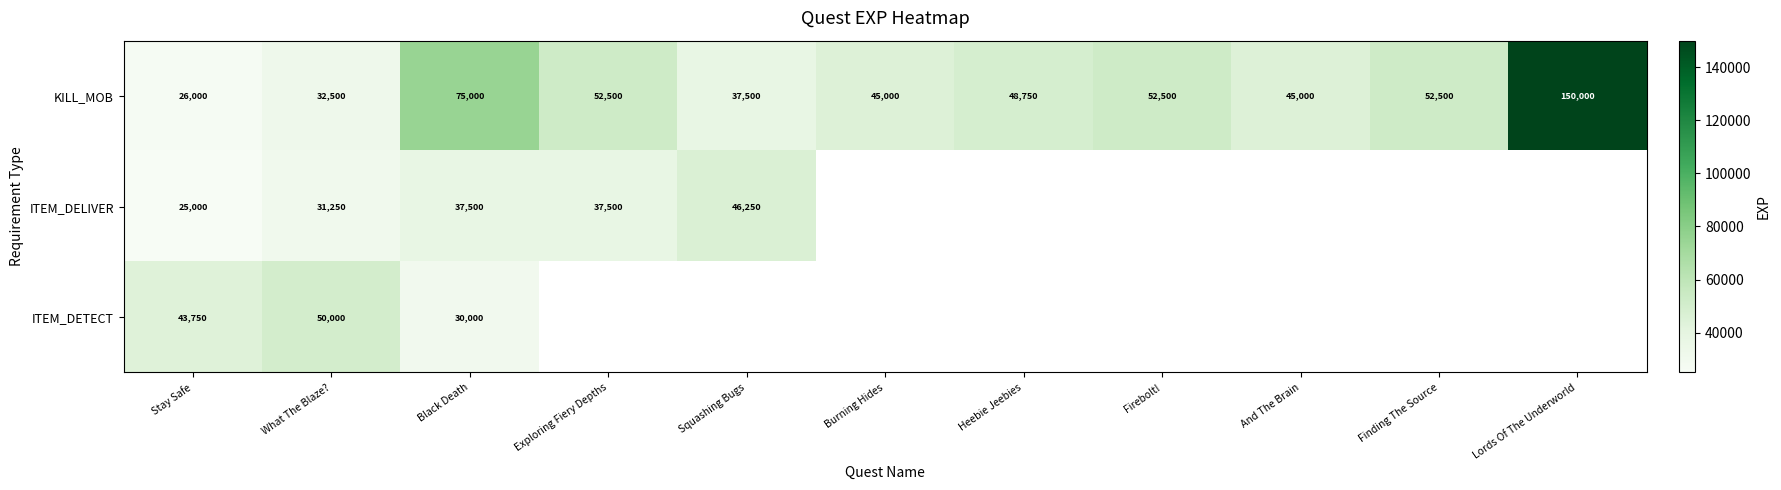

At which label does KILL_MOB reach its peak?

Lords Of The Underworld